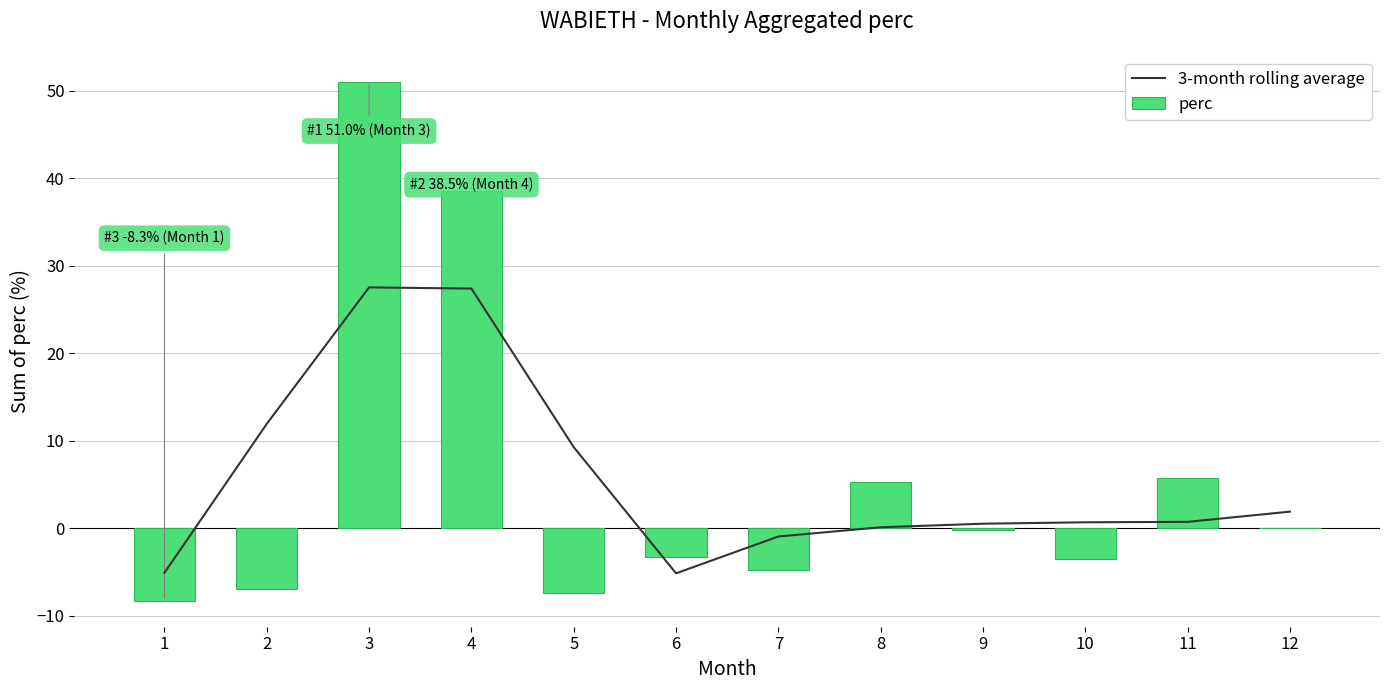

Which series has the widest spread of values?

perc